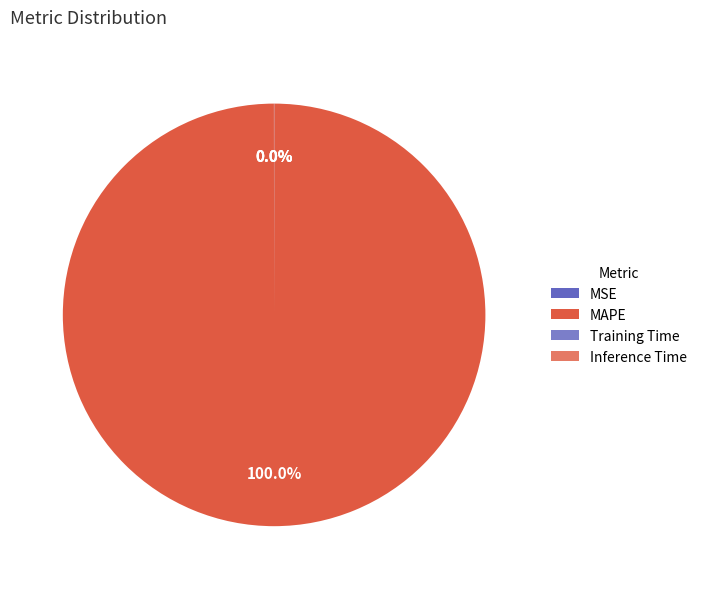

How many segments does this pie chart have?

4